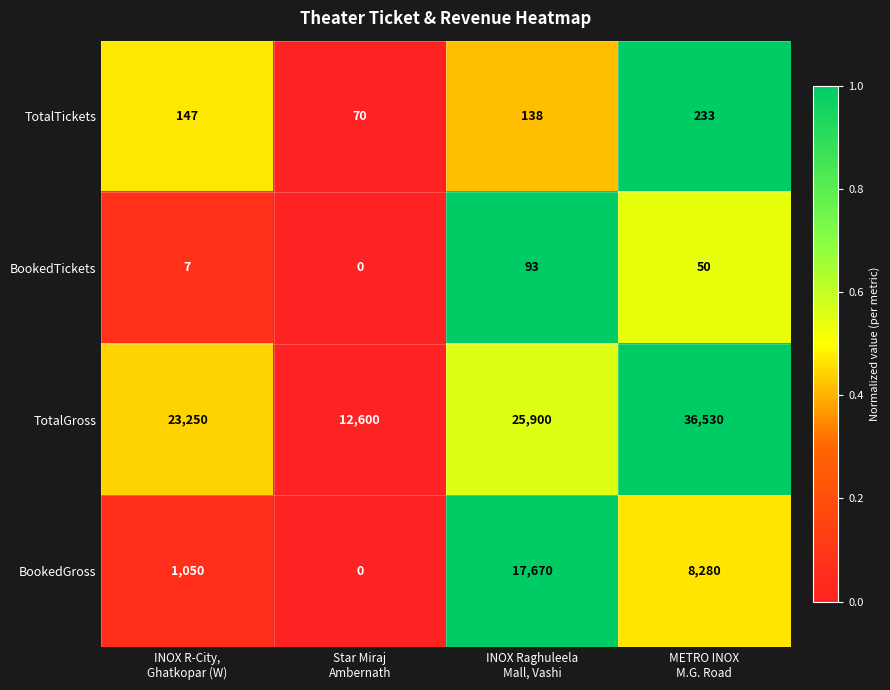

Which series has the widest spread of values?

TotalGross